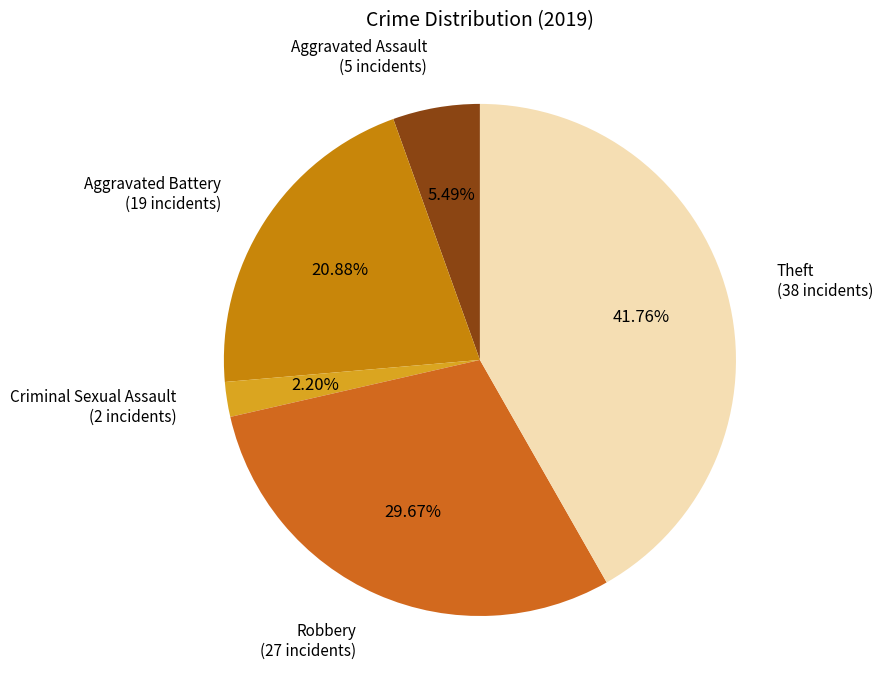

How many slices are in this pie chart?

5